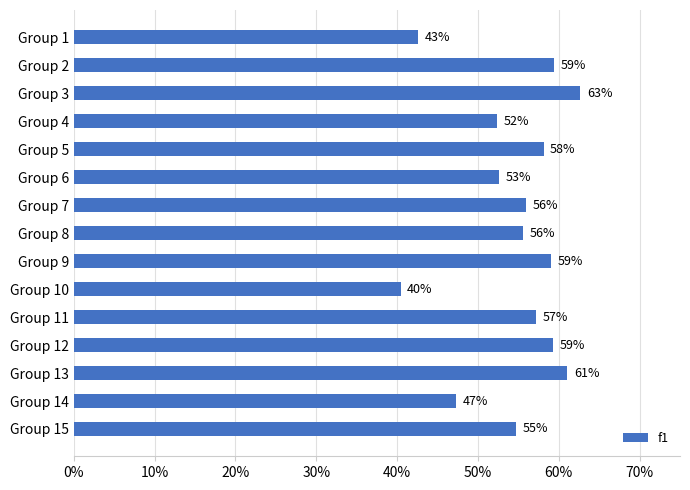

Does the chart contain stacked bars?

No